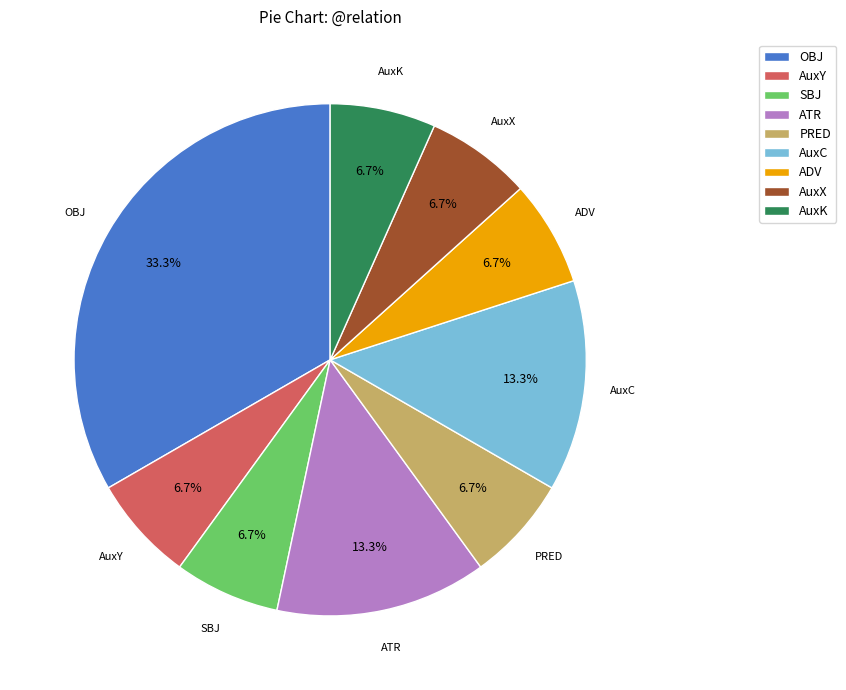

True or false: AuxX accounts for 1% of the total.

False